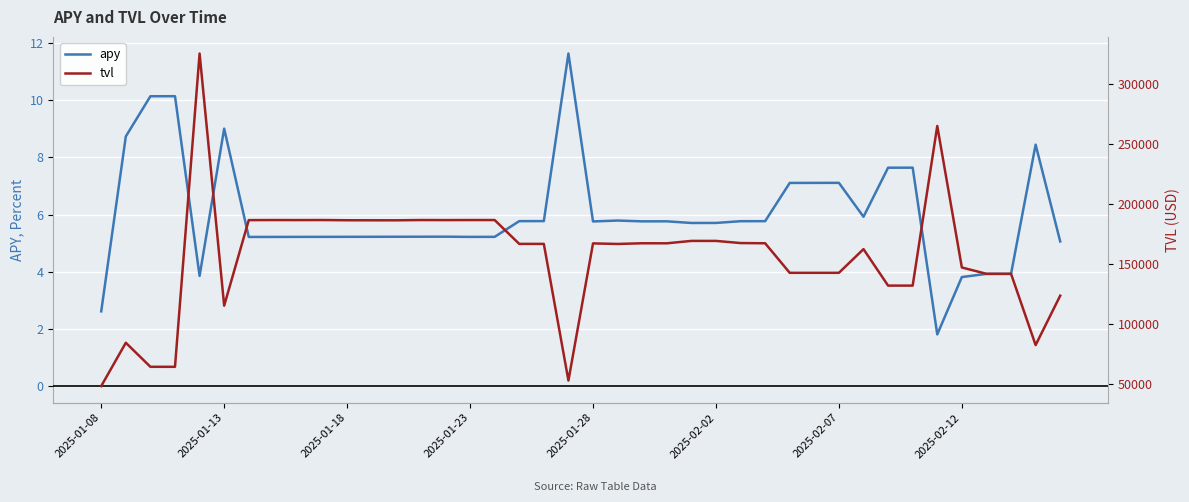

True or false: apy has a value of 5.2 at 2025-01-23.

True